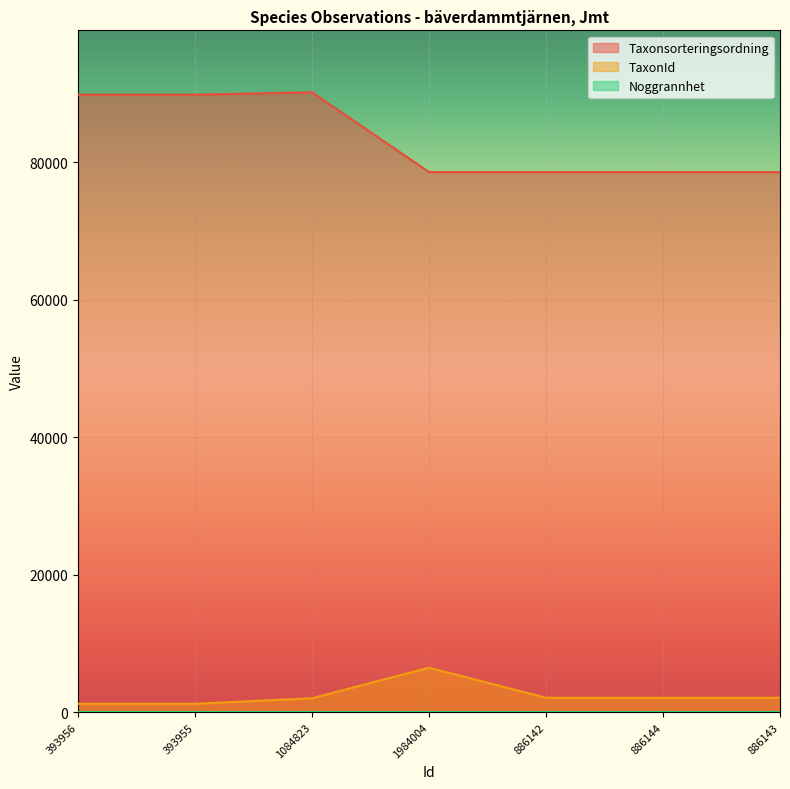

How many values in the TaxonId series exceed 2081?

1